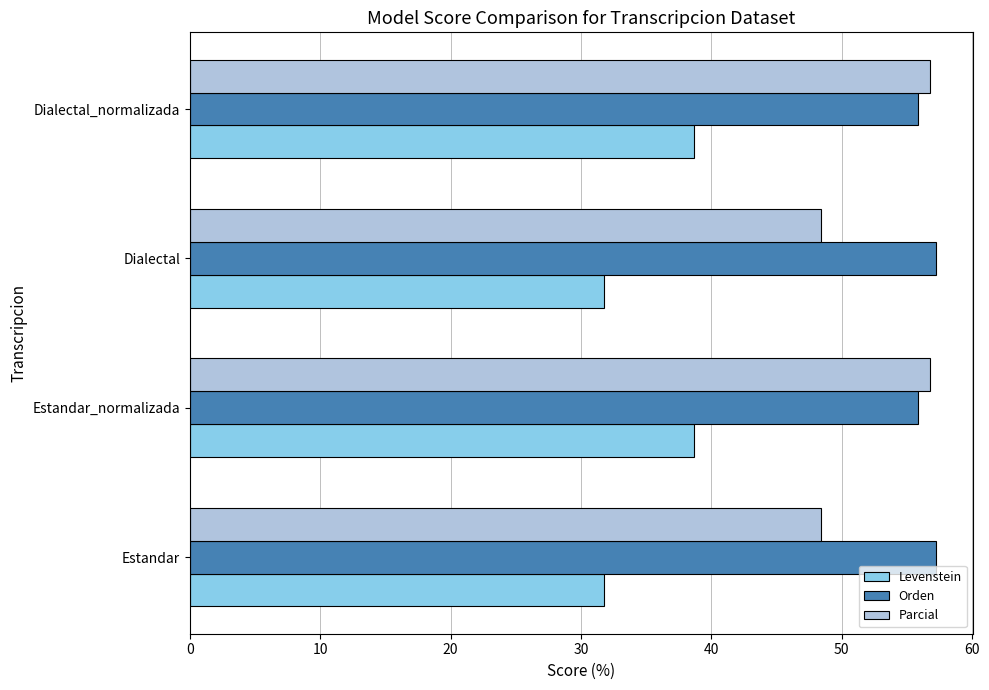

What is the minimum value shown in the chart?

31.8